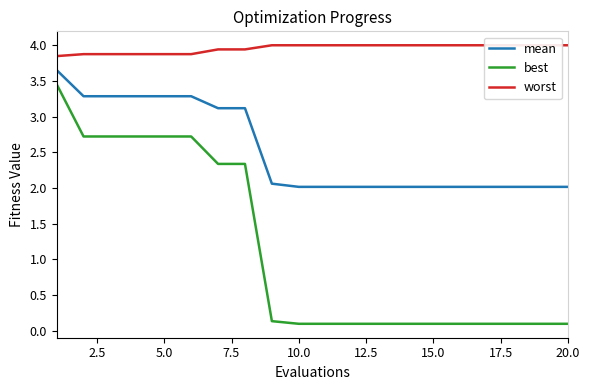

Is the value of mean at 11 greater than the value of best at 20.0?

Yes